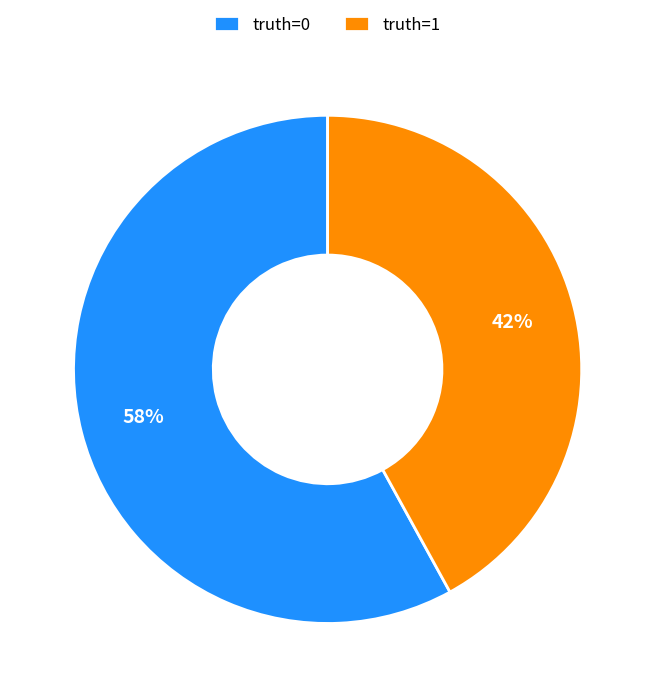

How many segments does this pie chart have?

2